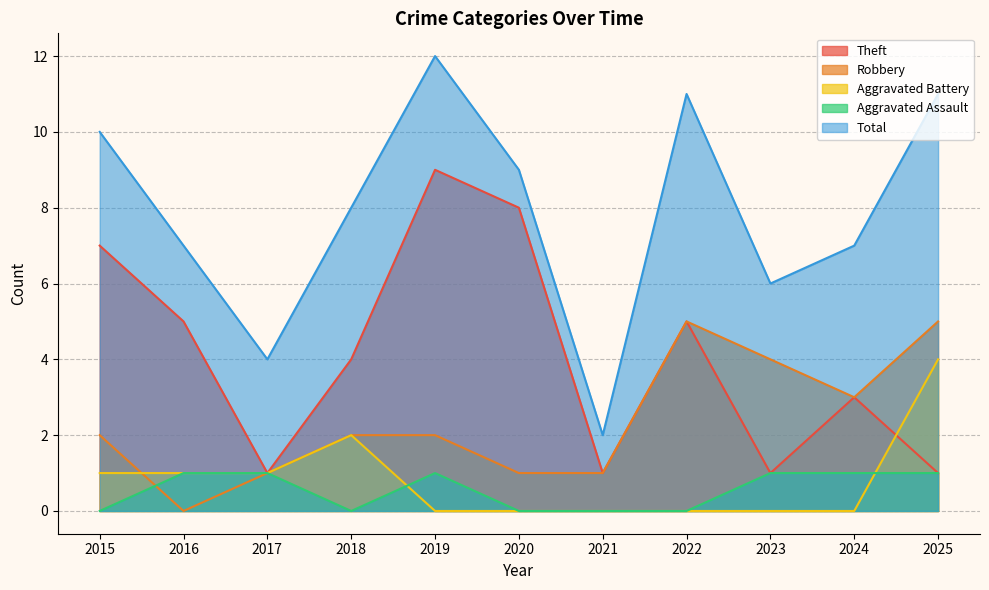

List the series in order of their peak value, highest first.

Total, Theft, Robbery, Aggravated Battery, Aggravated Assault